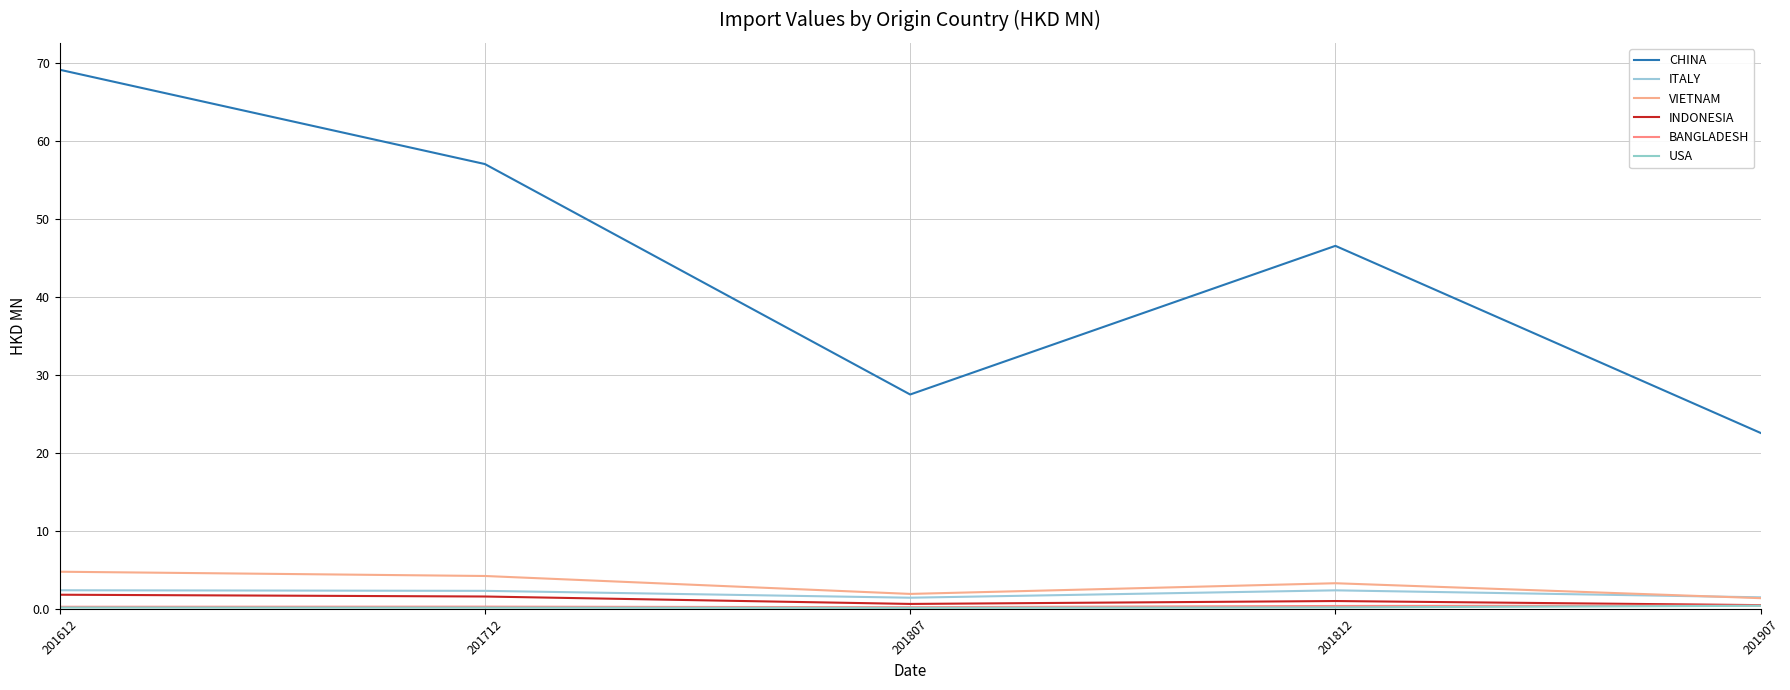

Is this an area chart (filled region under the line)?

No